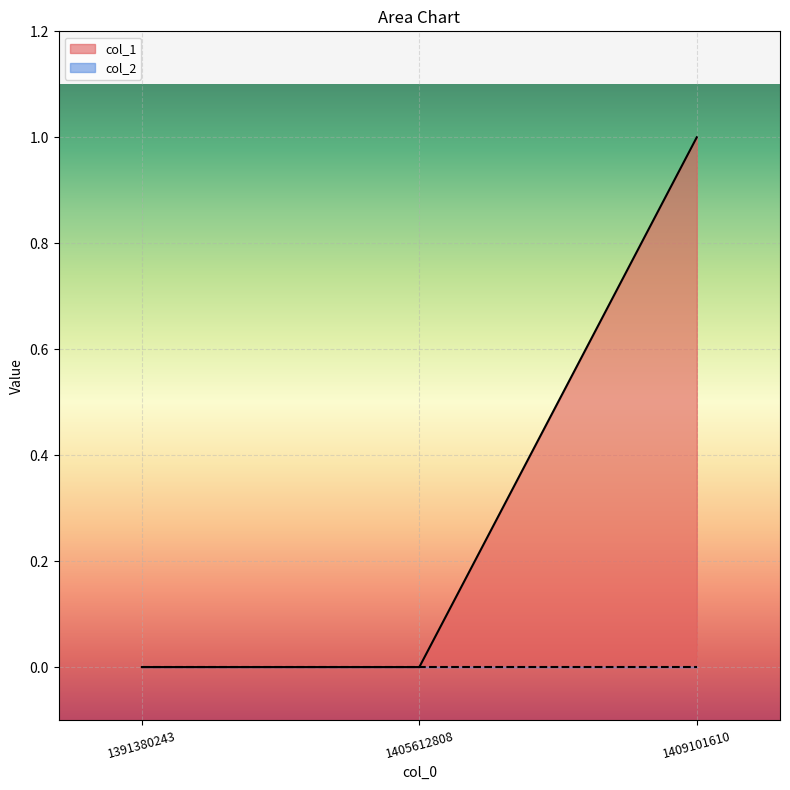

Which category has the highest value across all series?

1409101610